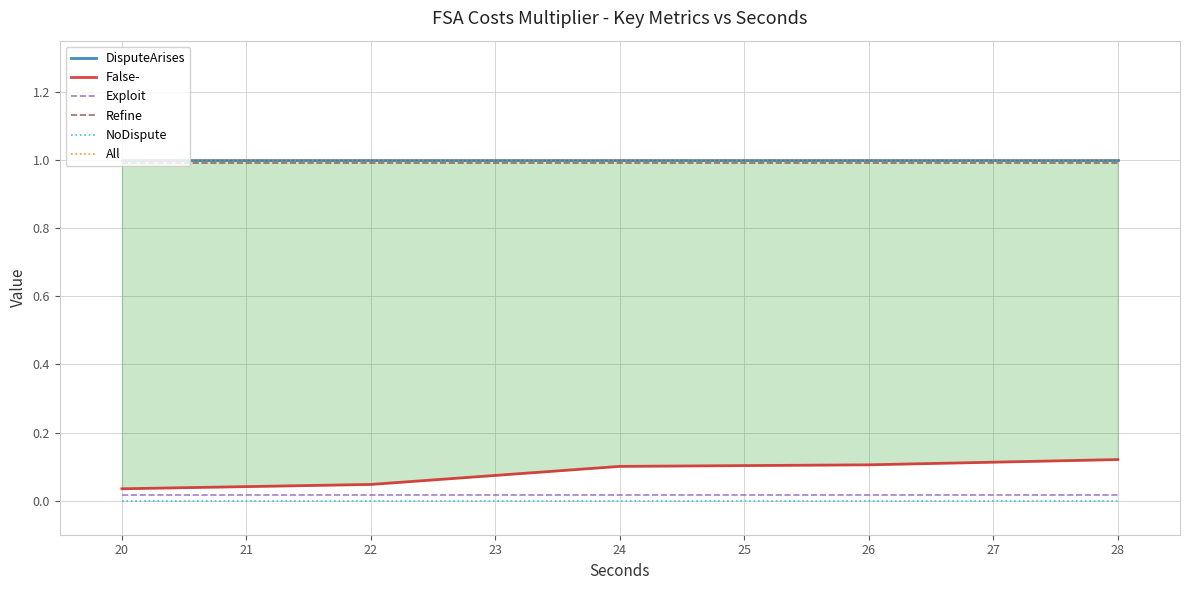

What is the approximate value of Refine at 21?

1.0